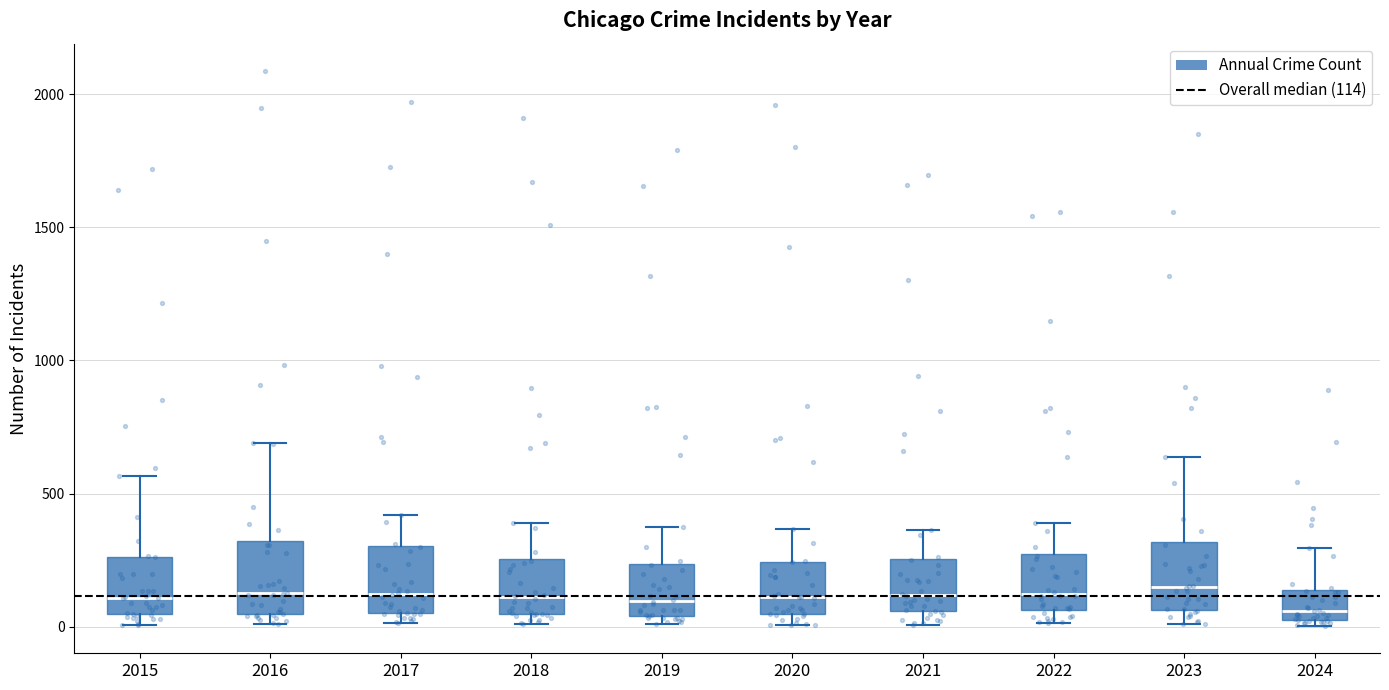

Where does the upper whisker of the box at x = 2021 end on the y-axis? The values are not printed on the chart, so give them approximately, as read against the axis.

350